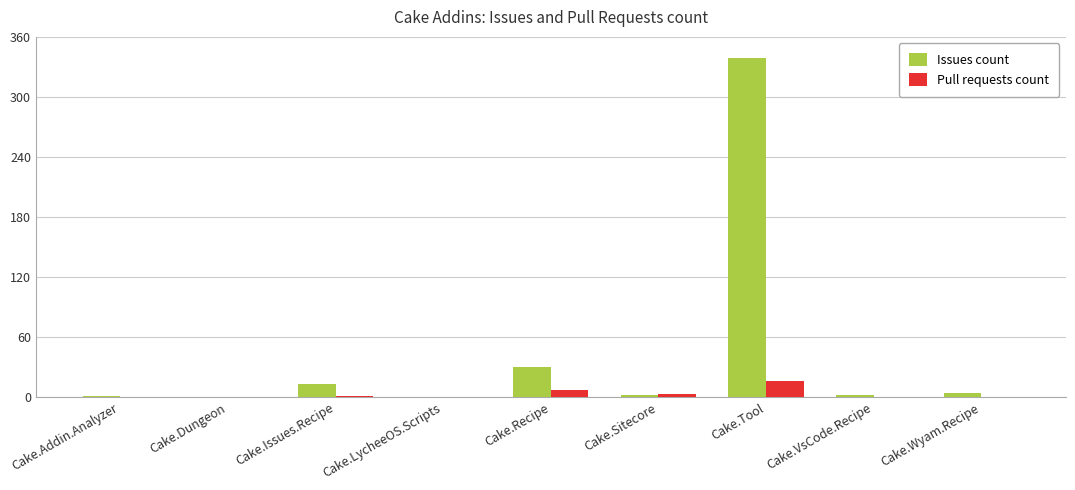

Which series has the largest total across all categories?

Issues count